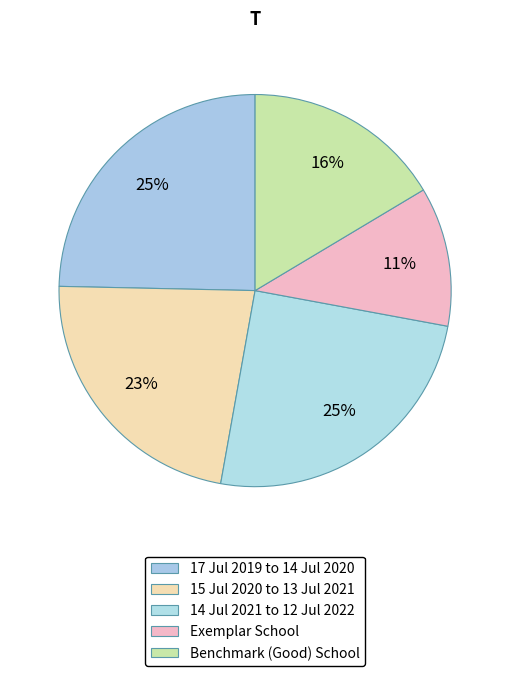

To the nearest percent, what is the average slice percentage?

20%